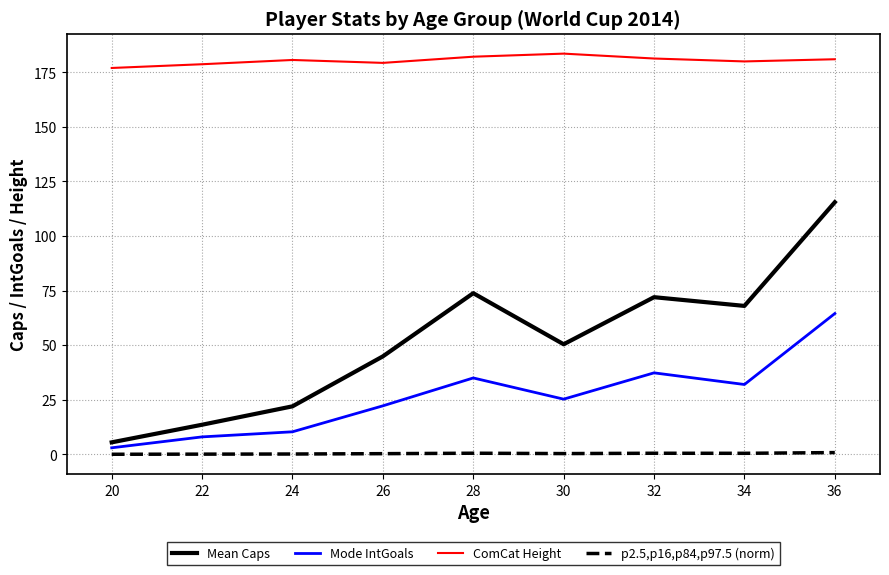

Which category has the highest value in the Mean Caps series?

36